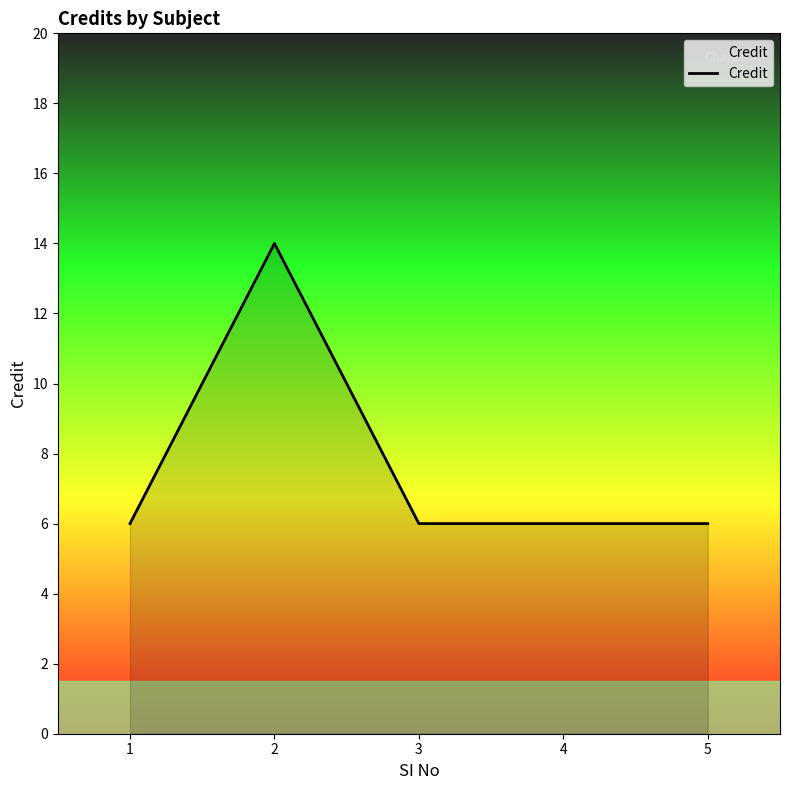

How many lines are shown in the chart?

1